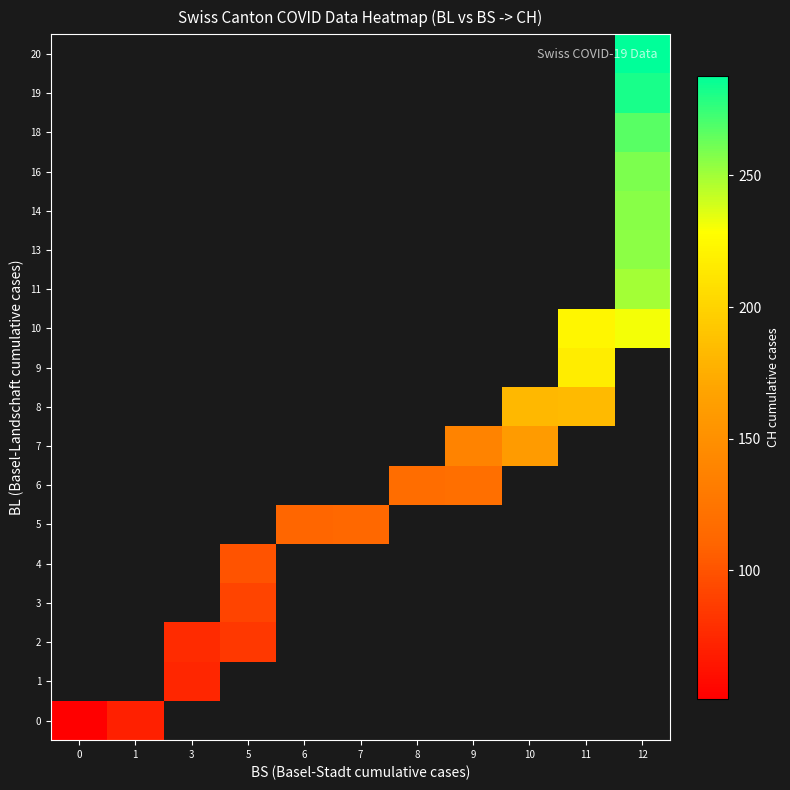

Read the 3 value at 5.

91.0